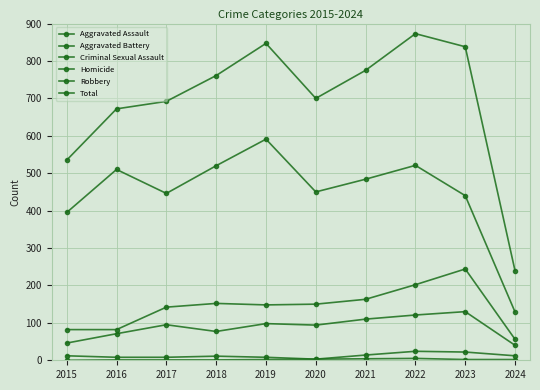

How many data points in Criminal Sexual Assault are less than 12?

5